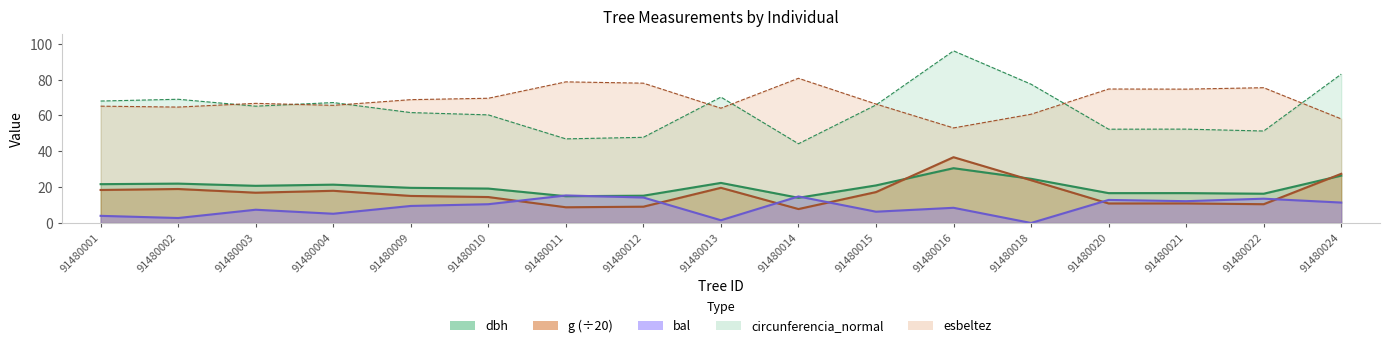

True or false: g and esbeltez cross at least once.

False